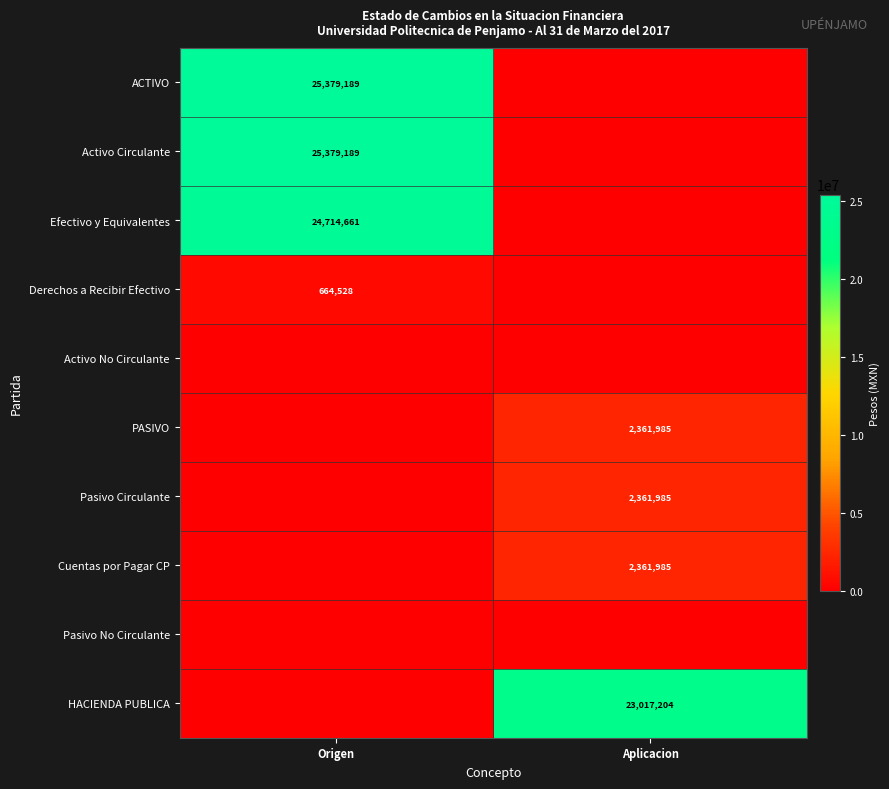

Is it true that Cuentas por Pagar CP equals 2361985 at Aplicacion?

True